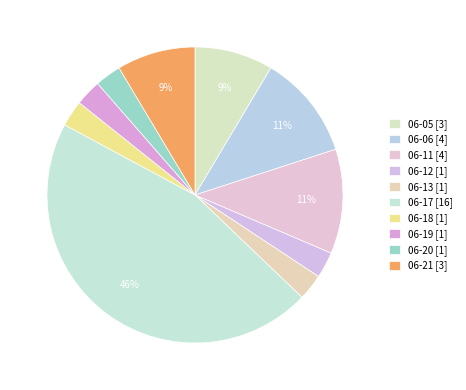

How many slices are in this pie chart?

10